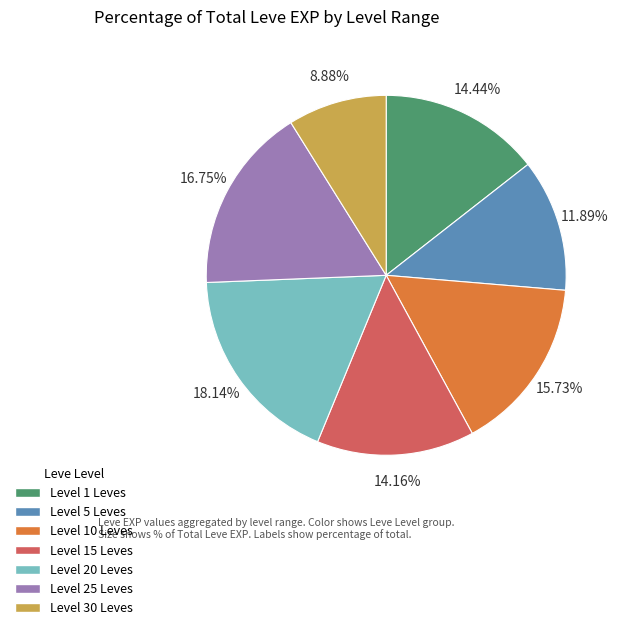

Which category has the smallest portion of the pie?

Level 30 Leves